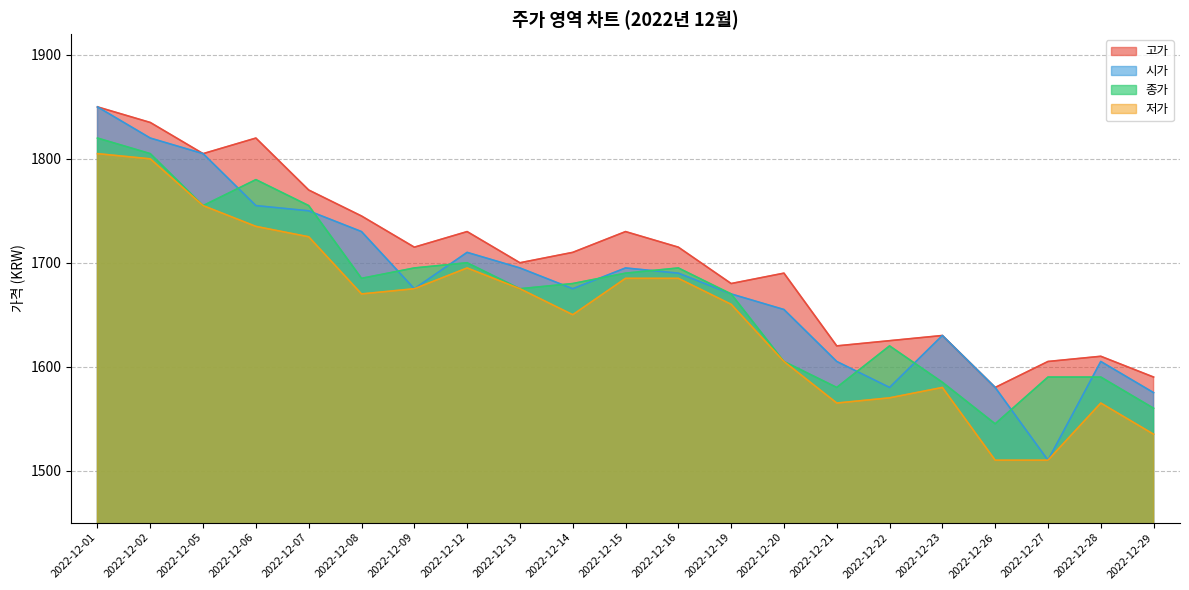

Which category has the lowest value across all series?

2022-12-27